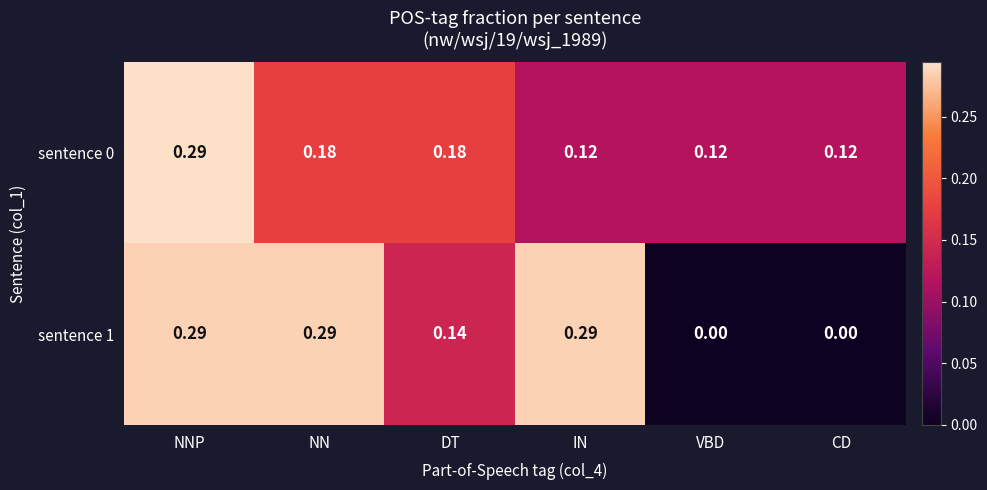

At which label does sentence 0 reach its peak?

NNP